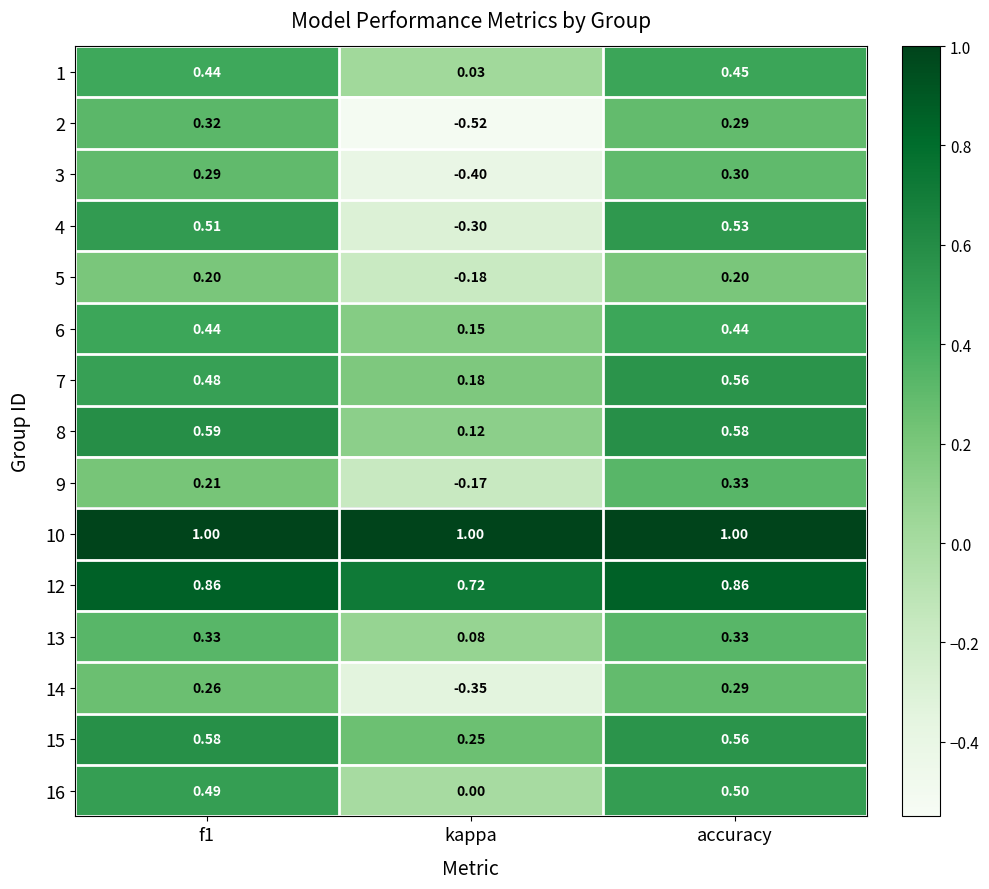

At which category does the chart reach its minimum across all series?

kappa